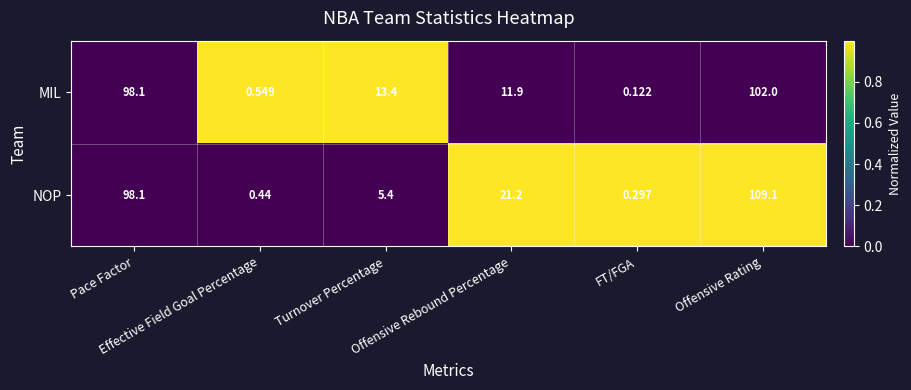

Rank the series by their average value, from lowest to highest.

MIL, NOP